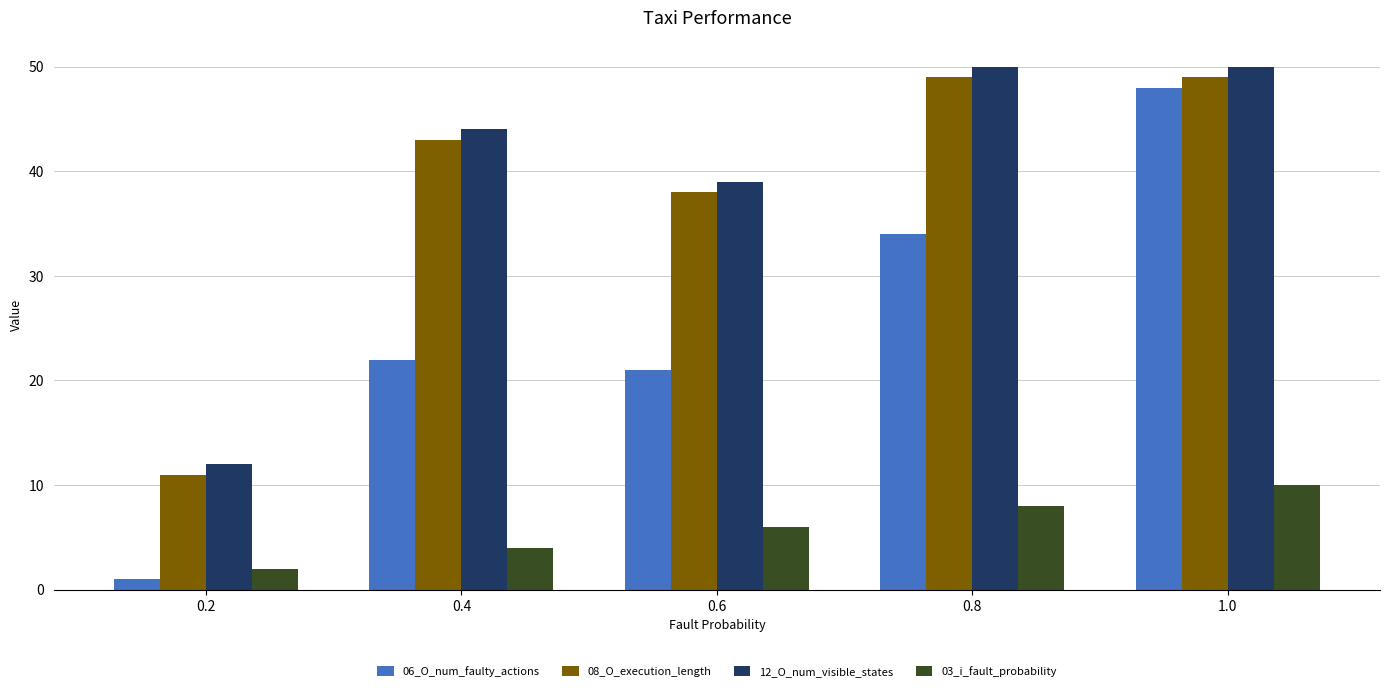

Which series has the largest range (max minus min)?

06_O_num_faulty_actions